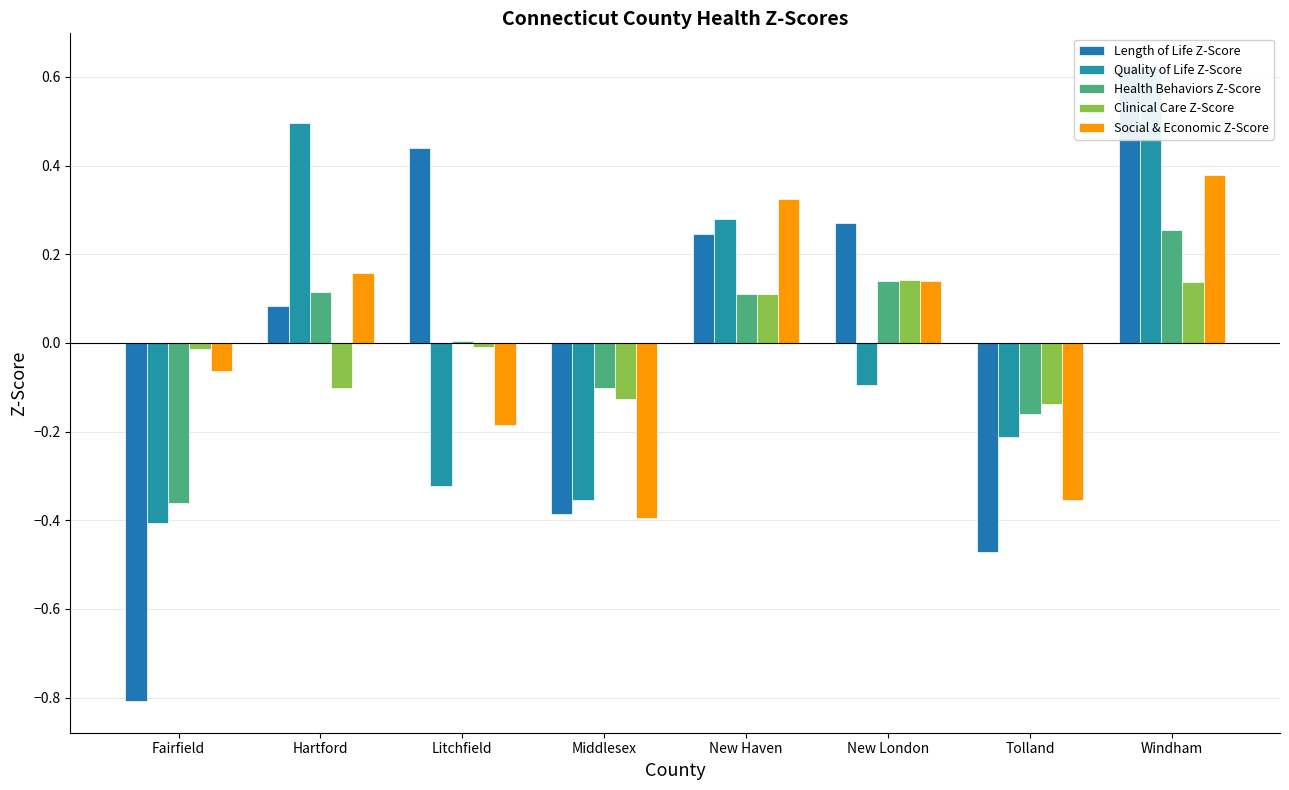

What is the lowest value of the Clinical Care Z-Score series?

-0.1